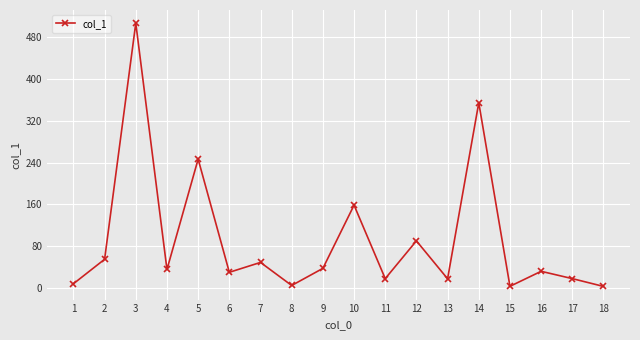

What is the difference between the maximum and second lowest values?

503.2